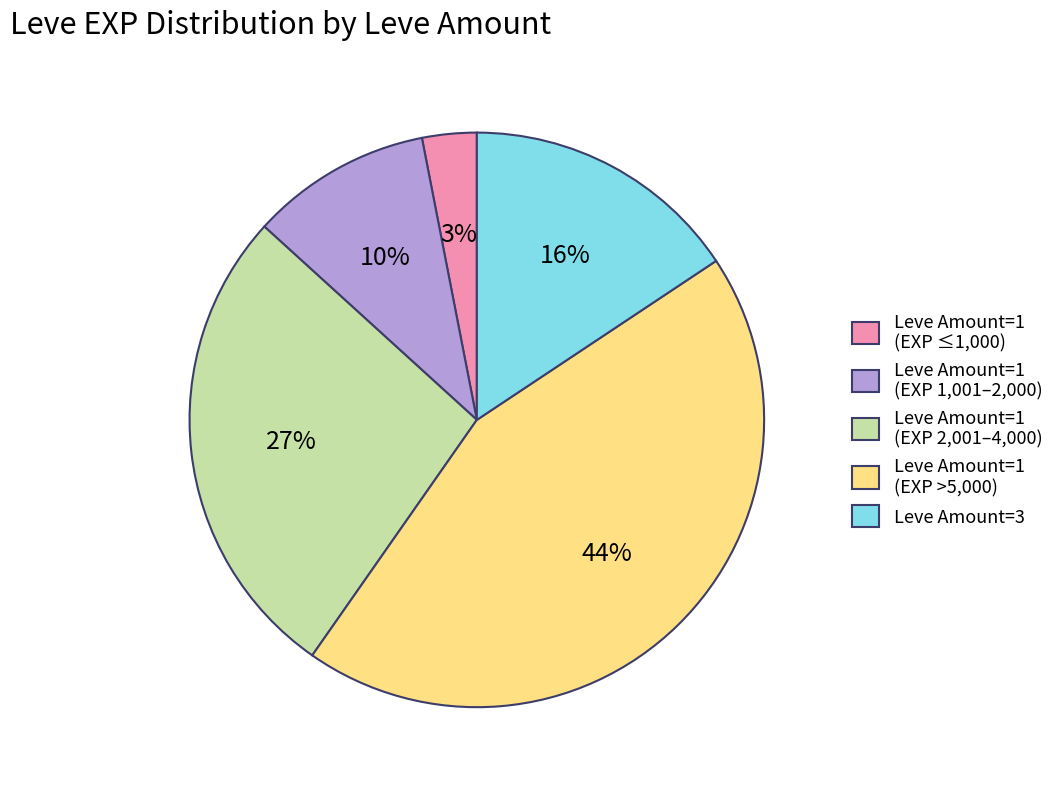

How many segments does this pie chart have?

5